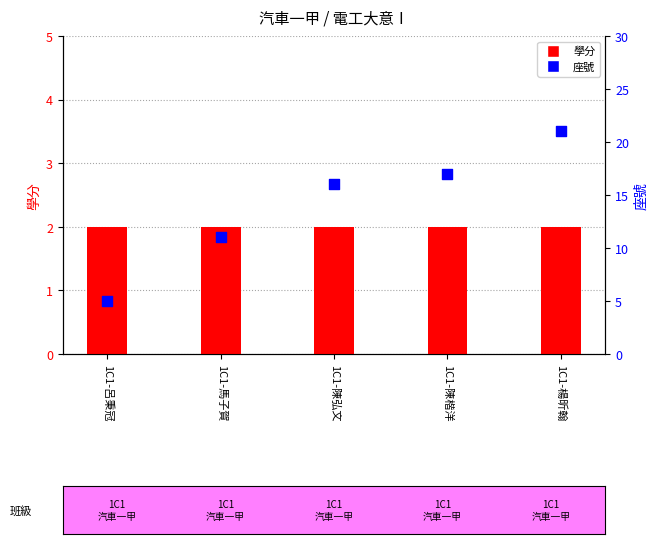

Which series has the widest spread of Y values?

座號